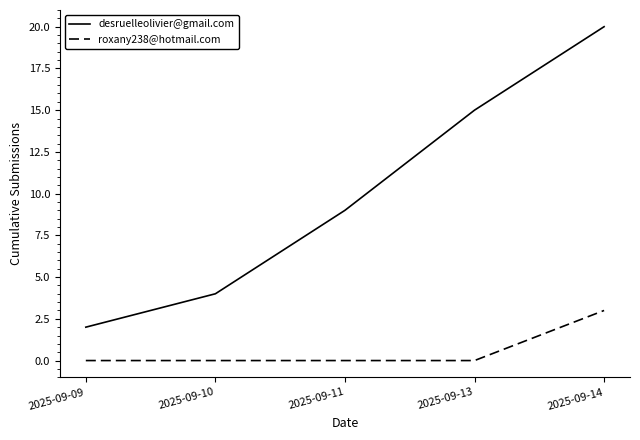

At which category is the sum across all series the highest?

2025-09-14